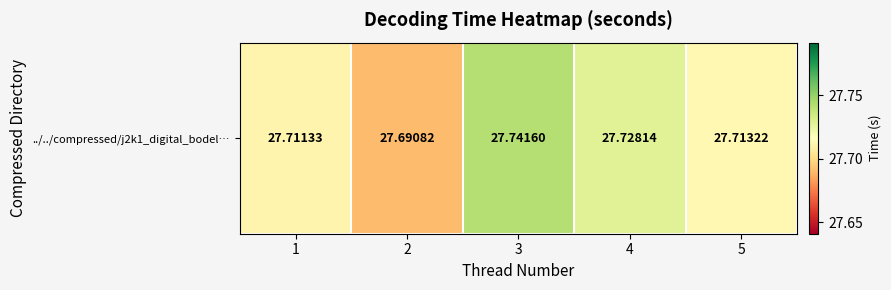

What is the minimum value shown in the chart?

27.7